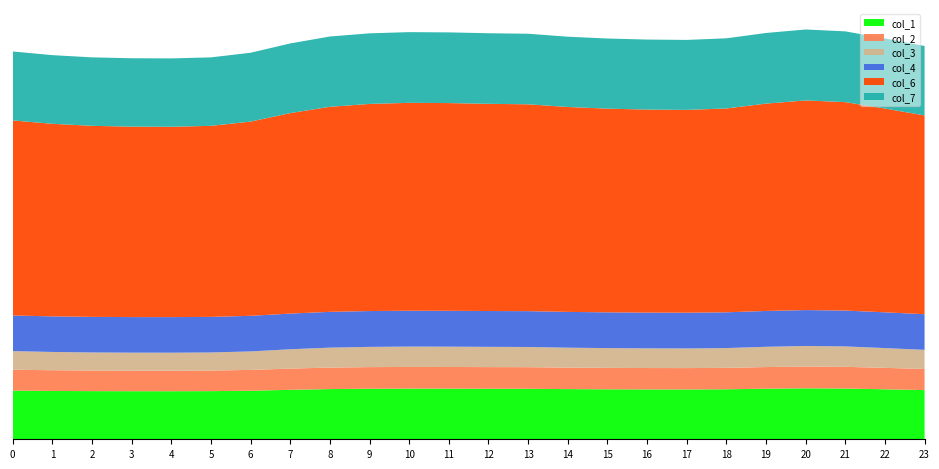

Reading left to right, what are all the values shown in this chart?

col_1: 0=15.8	1=15.7	2=15.6	3=15.6	4=15.6	5=15.6	6=15.8	7=16.1	8=16.3	9=16.4	10=16.5	11=16.5	12=16.4	13=16.4	14=16.3	15=16.2	16=16.2	17=16.2	18=16.2	19=16.4	20=16.6	21=16.5	22=16.2	23=16.0
col_2: 0=6.8	1=6.7	2=6.7	3=6.7	4=6.7	5=6.7	6=6.8	7=6.9	8=7.0	9=7.0	10=7.0	11=7.0	12=7.0	13=7.0	14=7.0	15=7.0	16=6.9	17=6.9	18=7.0	19=7.0	20=7.1	21=7.1	22=7.0	23=6.9
col_3: 0=6.0	1=5.9	2=5.9	3=5.8	4=5.8	5=5.9	6=6.0	7=6.3	8=6.5	9=6.6	10=6.6	11=6.6	12=6.6	13=6.6	14=6.5	15=6.4	16=6.4	17=6.4	18=6.4	19=6.6	20=6.7	21=6.6	22=6.4	23=6.2
col_4: 0=11.6	1=11.6	2=11.6	3=11.6	4=11.6	5=11.6	6=11.6	7=11.6	8=11.6	9=11.6	10=11.6	11=11.6	12=11.6	13=11.6	14=11.6	15=11.6	16=11.6	17=11.6	18=11.6	19=11.6	20=11.7	21=11.7	22=11.6	23=11.6
col_6: 0=63.4	1=62.6	2=62.1	3=61.9	4=61.8	5=62.1	6=63.1	7=65.1	8=66.6	9=67.3	10=67.5	11=67.5	12=67.3	13=67.2	14=66.6	15=66.2	16=66.0	17=65.9	18=66.2	19=67.4	20=68.1	21=67.7	22=66.2	23=64.6
col_7: 0=22.4	1=22.3	2=22.2	3=22.2	4=22.2	5=22.2	6=22.4	7=22.6	8=22.8	9=22.9	10=23.0	11=23.0	12=22.9	13=22.9	14=22.8	15=22.8	16=22.7	17=22.7	18=22.8	19=22.9	20=23.0	21=23.0	22=22.8	23=22.6